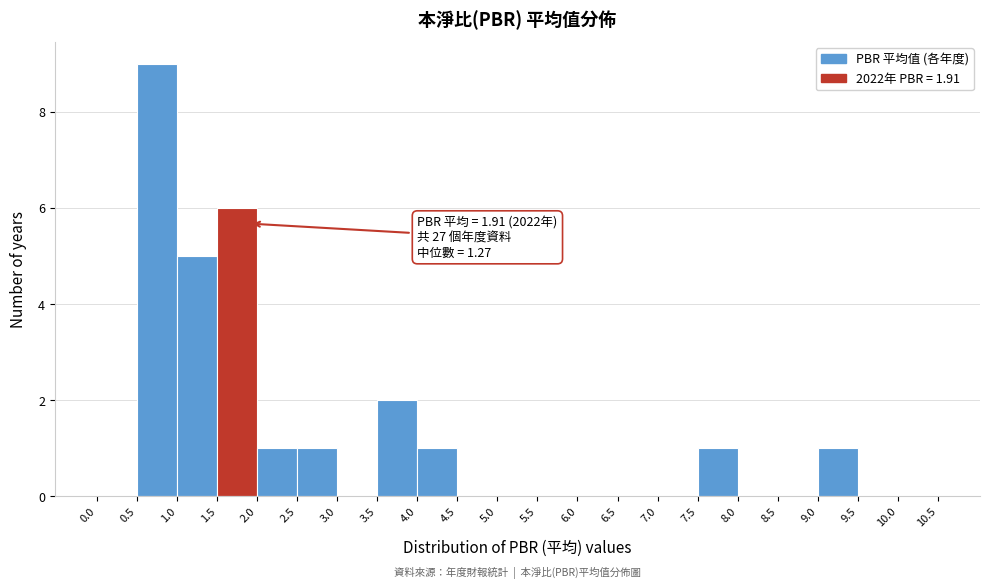

Over which range of the x-axis is the bar tallest?

0.5 to 1.0